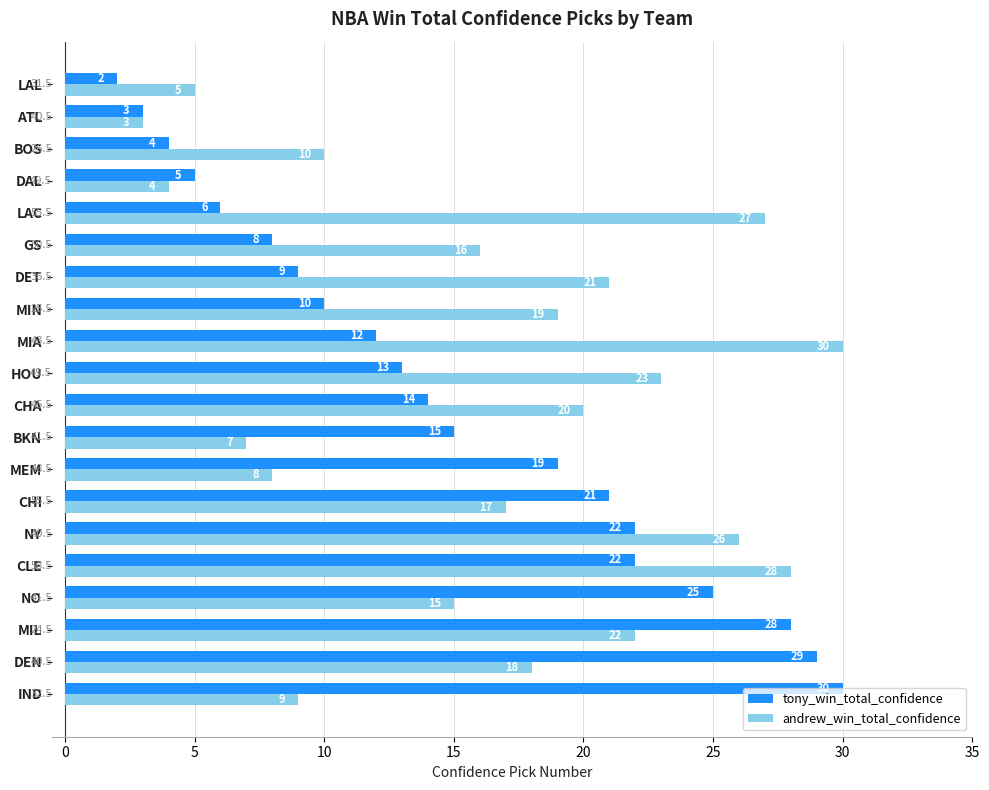

Rank the series by their average value, from lowest to highest.

tony_win_total_confidence, andrew_win_total_confidence